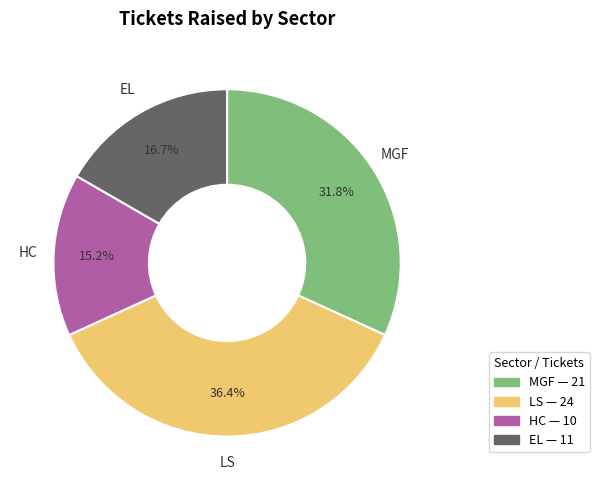

True or false: LS accounts for 36% of the total.

True